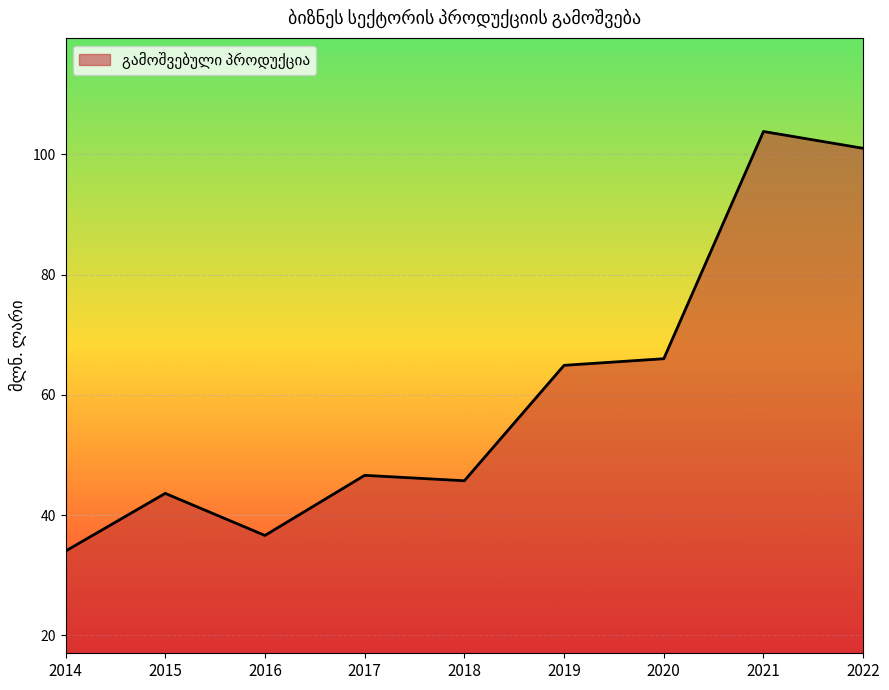

Reading left to right, what are all the values shown in this chart?

34.0	43.6	36.6	46.6	45.7	64.9	66.0	103.8	101.0